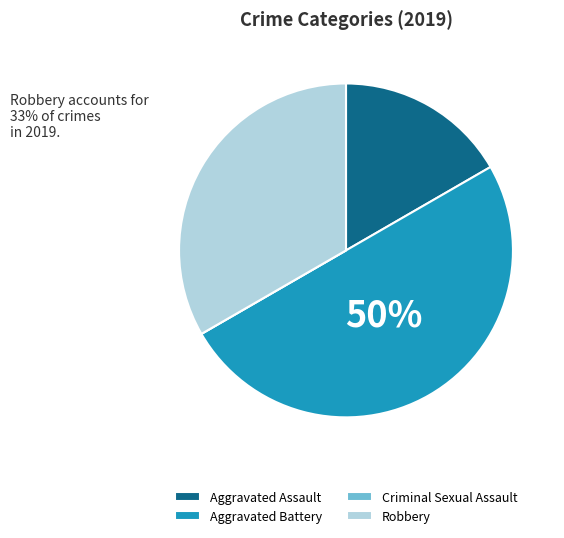

Which has a higher value, Aggravated Assault or Robbery?

Robbery